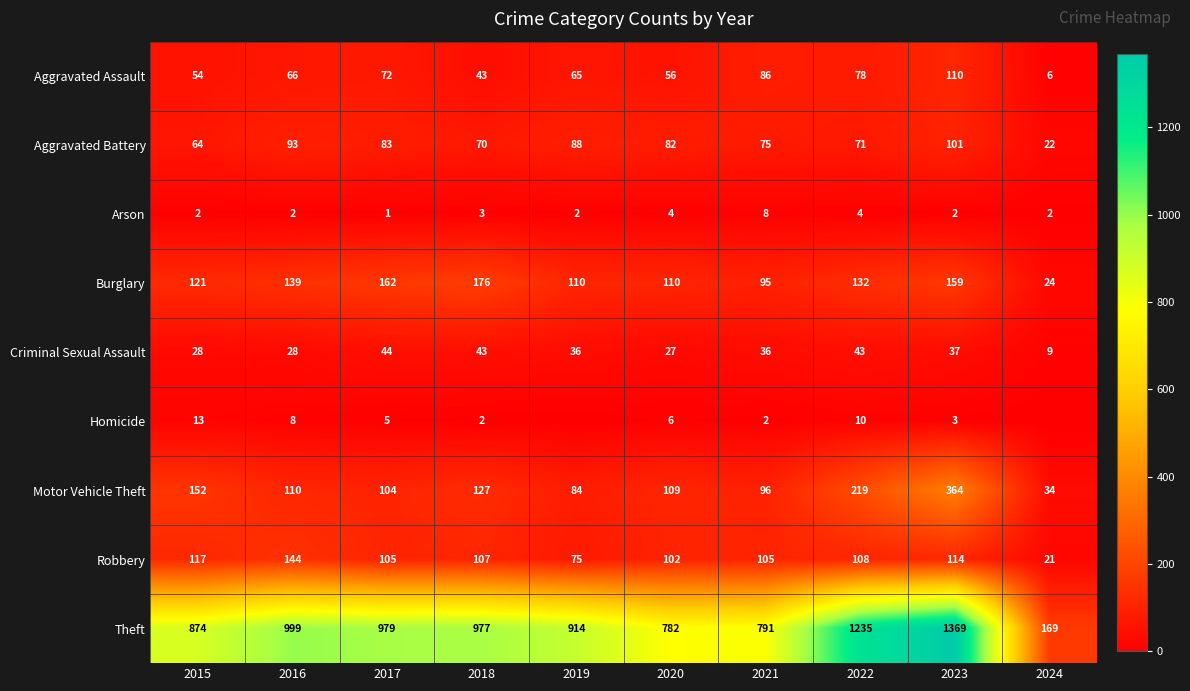

What is the difference between the second highest and second lowest values in the Aggravated Battery series?

29